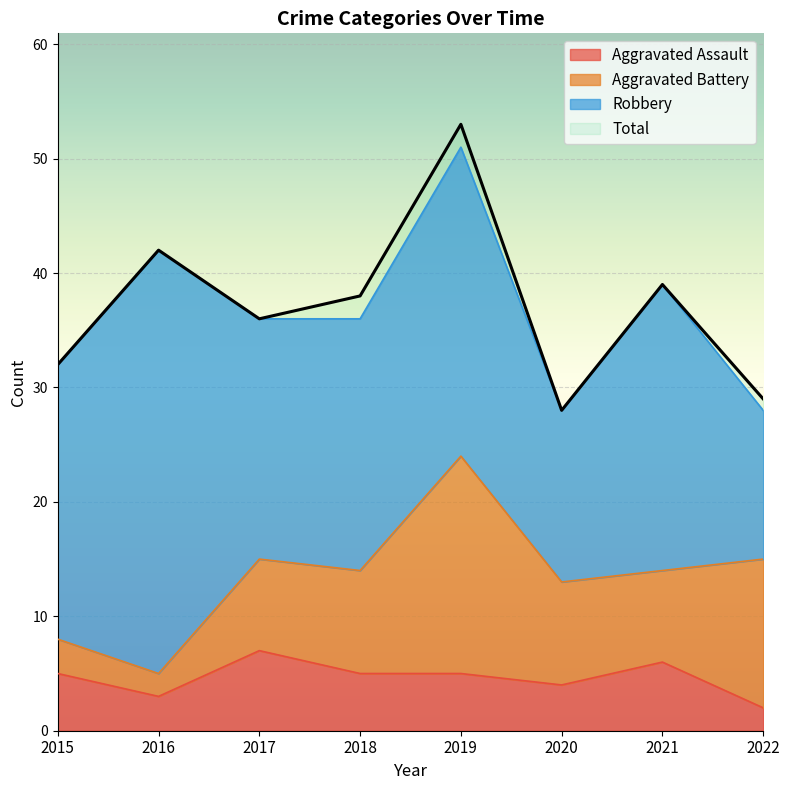

What is the sum of the Total values at 2019 and 2022?

82